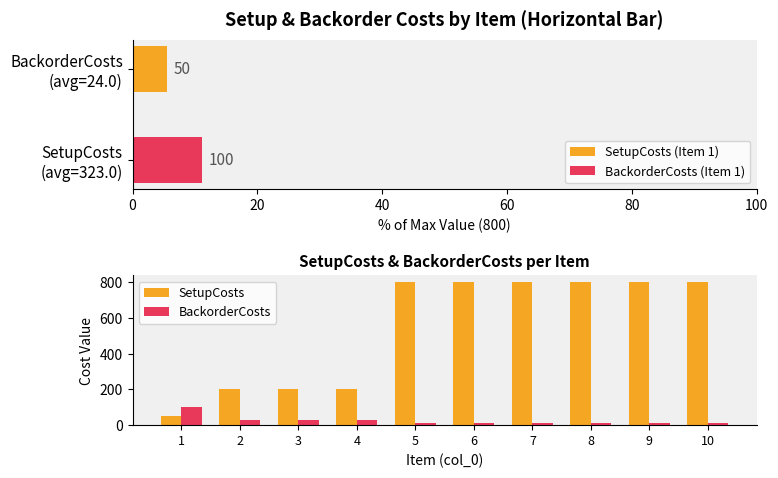

List the series in order of their peak value, highest first.

SetupCosts, BackorderCosts